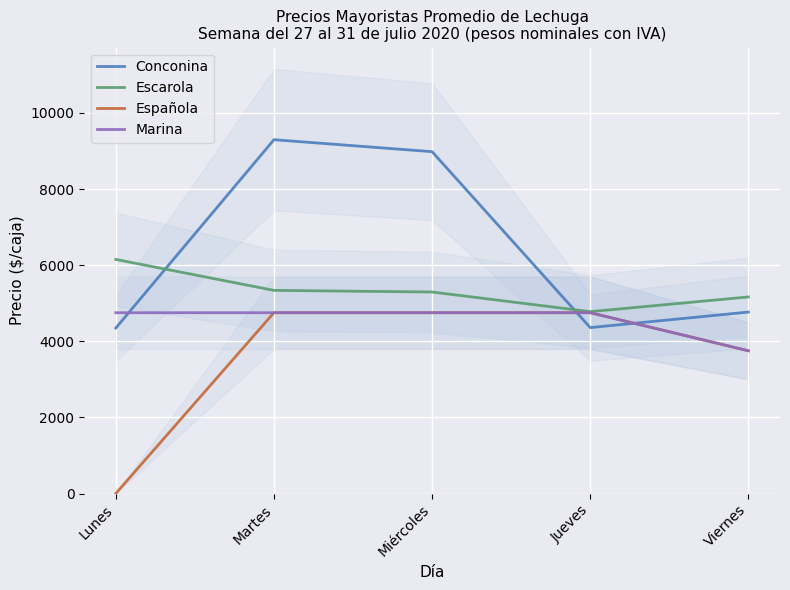

How many lines are shown in the chart?

4